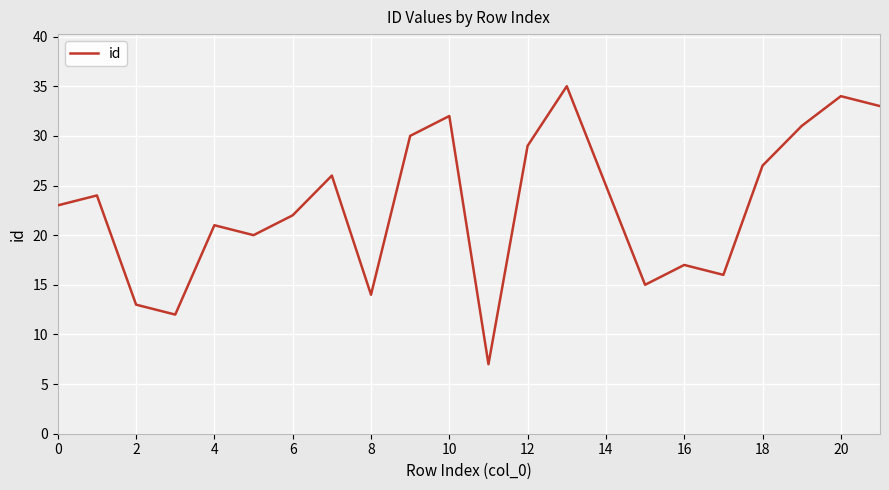

What is the difference between the maximum and minimum values?

28